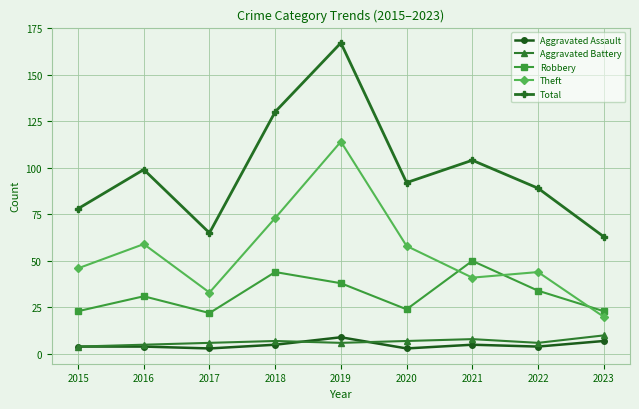

What is the value of the Theft point at the 4th from the left?

73